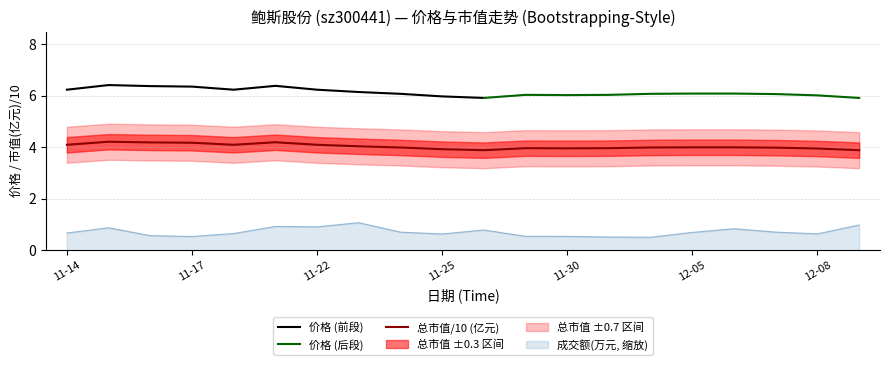

What is the smallest value displayed?

0.5